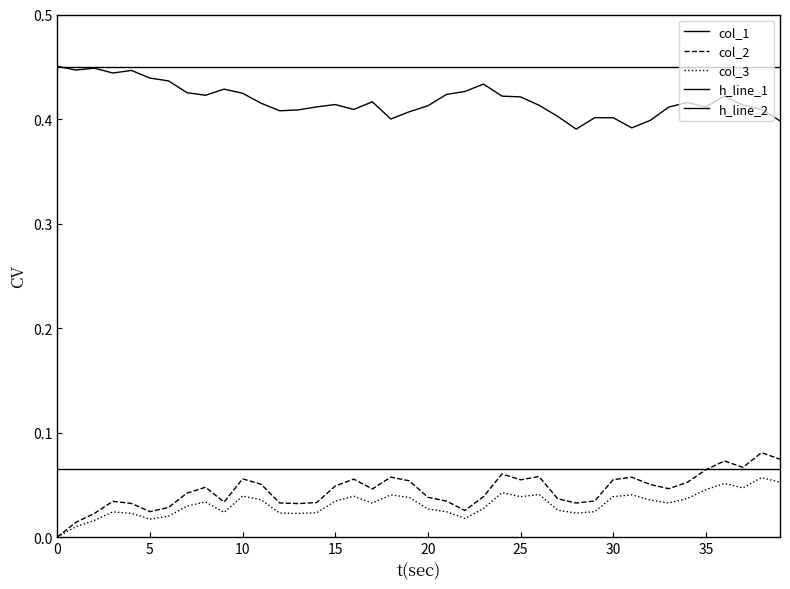

True or false: col_3 and col_2 cross at least once.

False